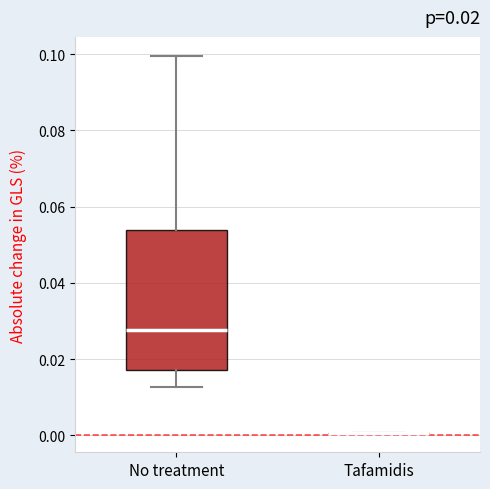

Which box is the tallest, from its lower edge to its upper edge?

No treatment